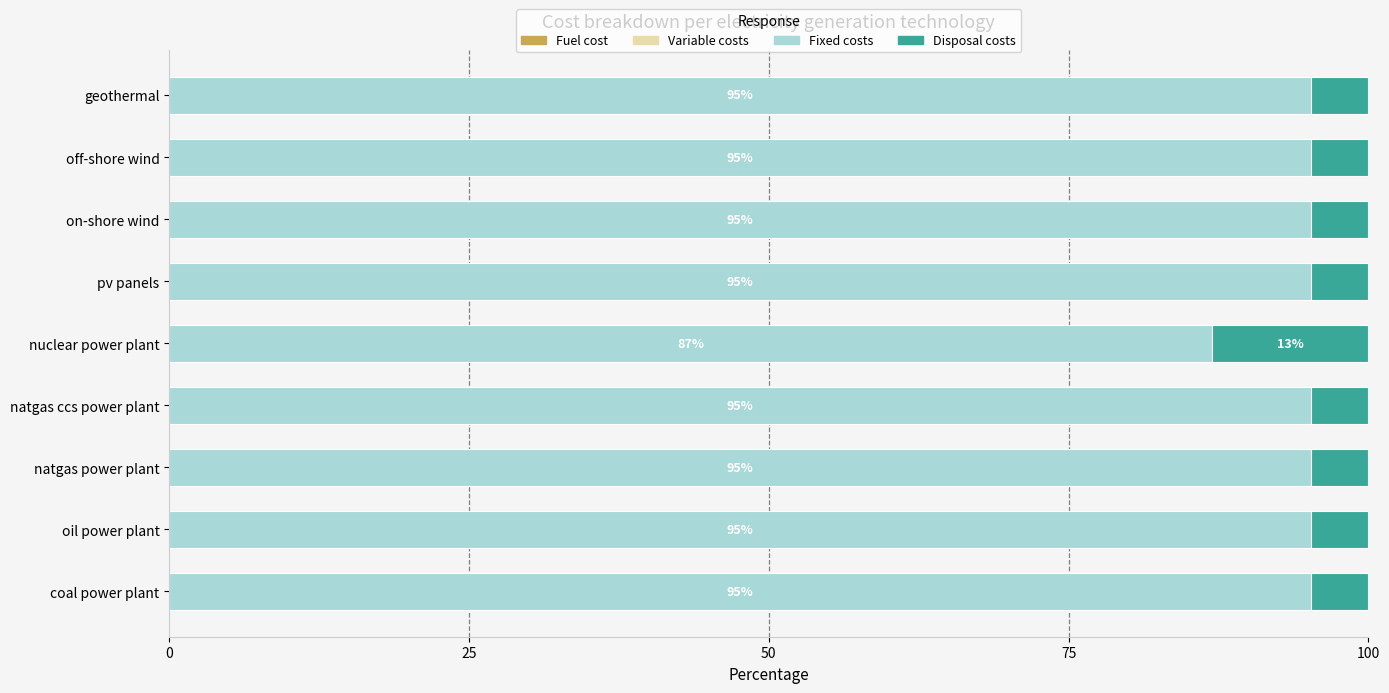

How many data points does each series have?

9